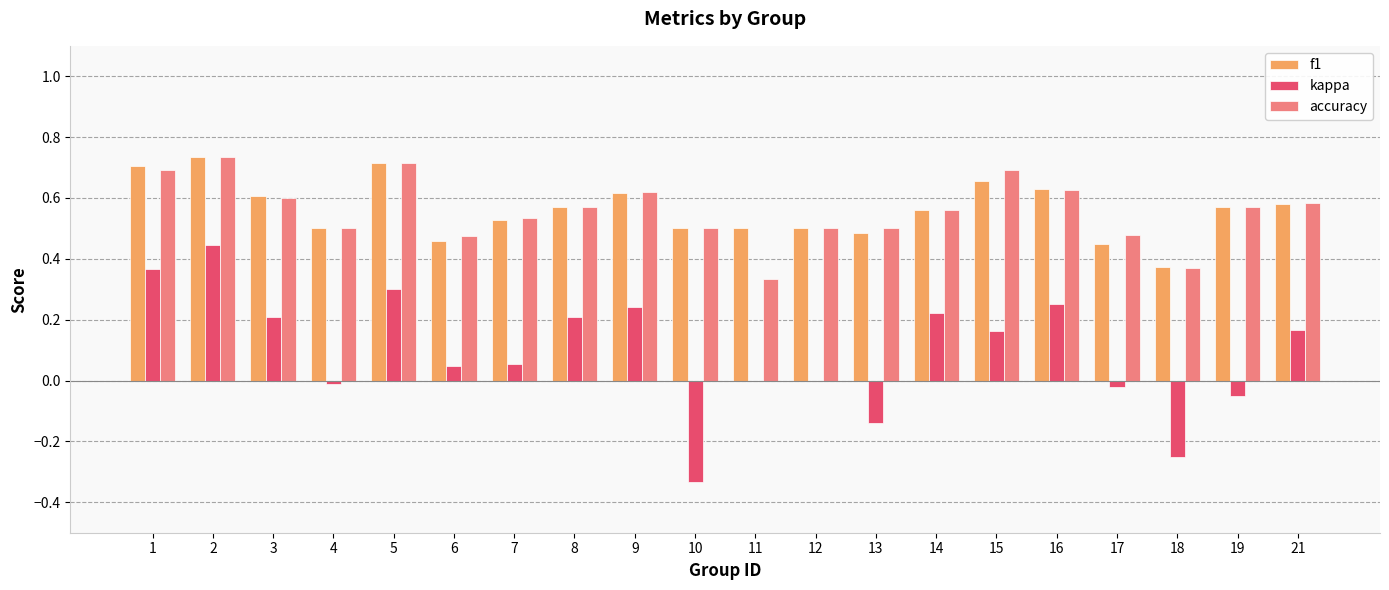

What are all the series names shown in the legend?

f1, kappa, accuracy